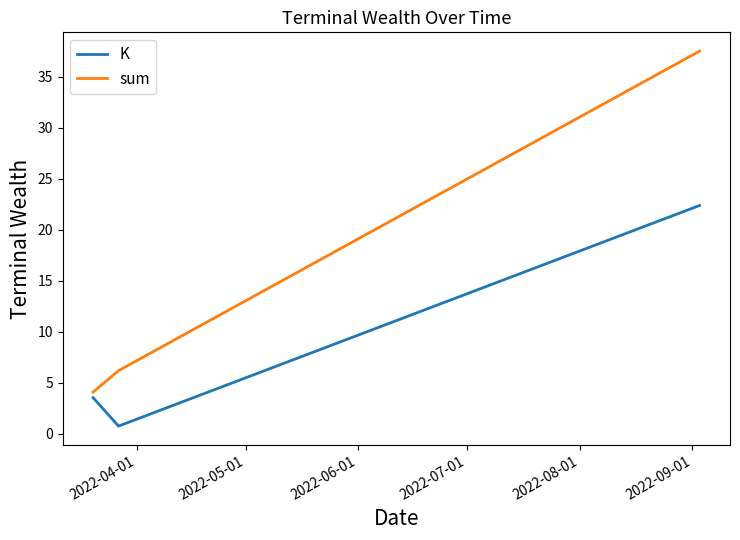

What is the highest value of the K series?

22.4